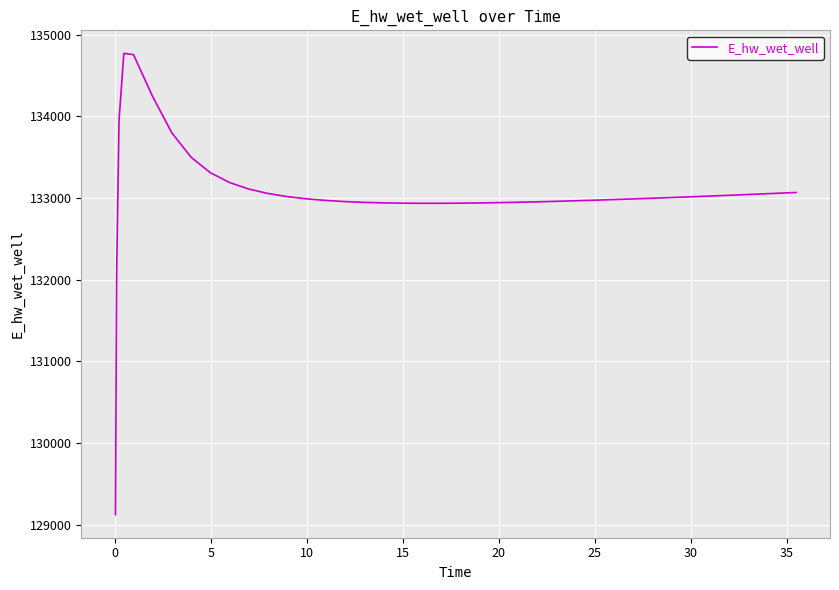

What is the maximum value shown in the chart?

134771.8